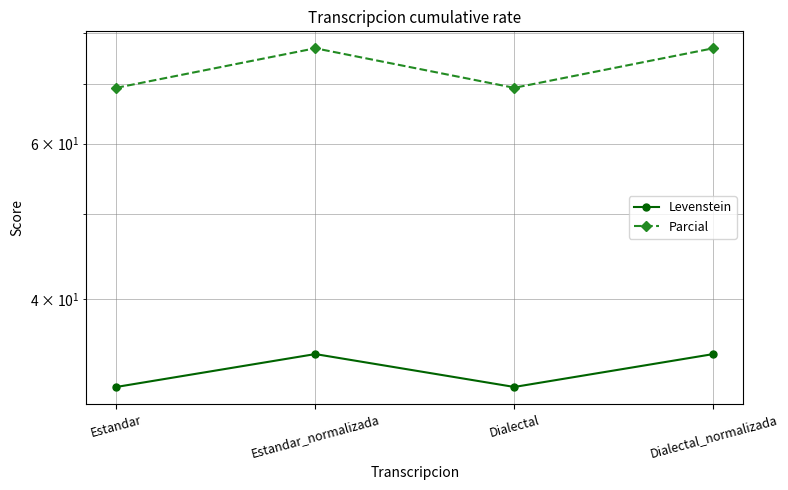

At which category is the sum across all series the highest?

Estandar_normalizada